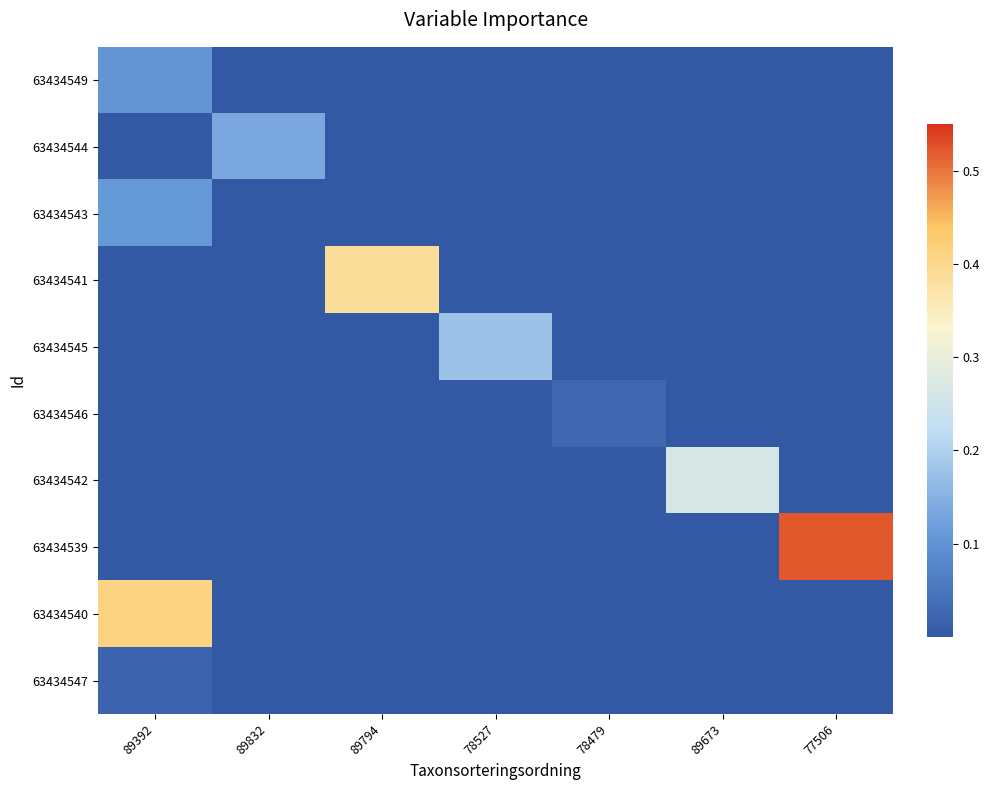

How many distinct data groups are displayed?

10